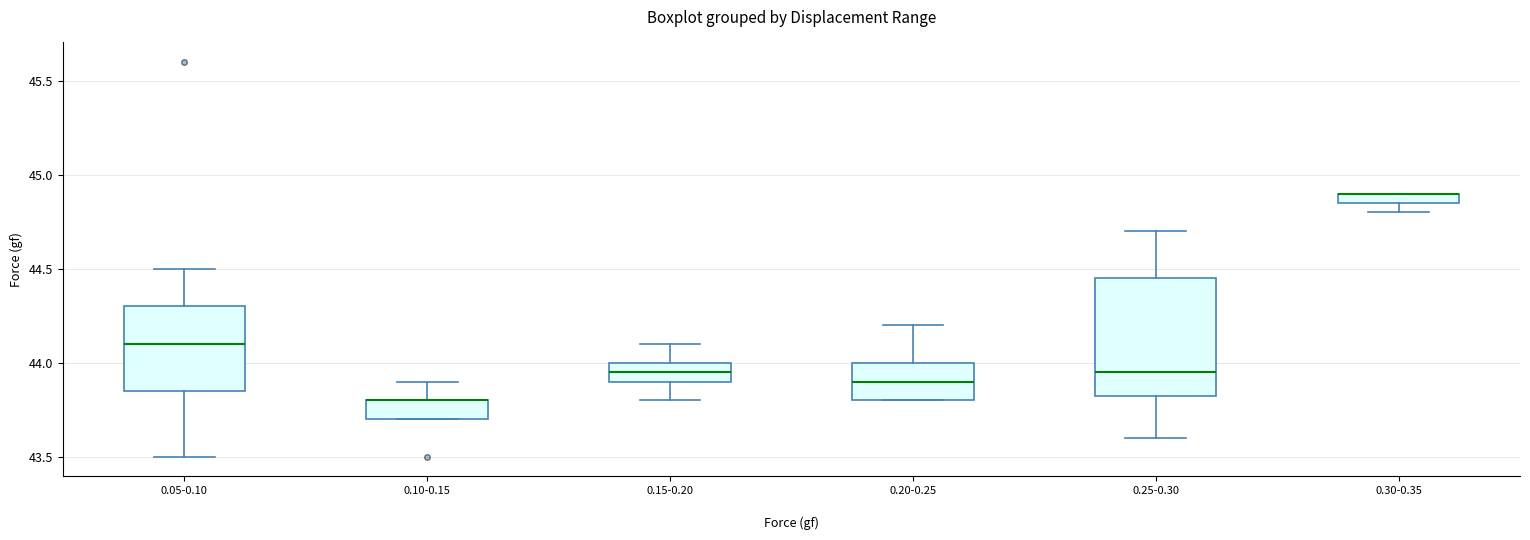

Comparing the boxes themselves (not the whiskers), which one is the tallest?

0.25-0.30